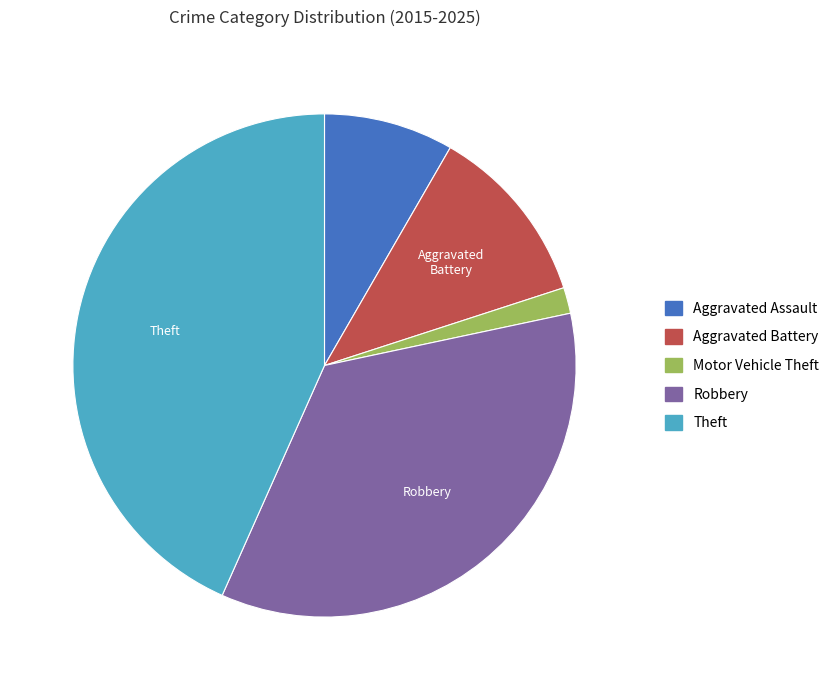

True or false: Aggravated Battery accounts for 20% of the total.

False